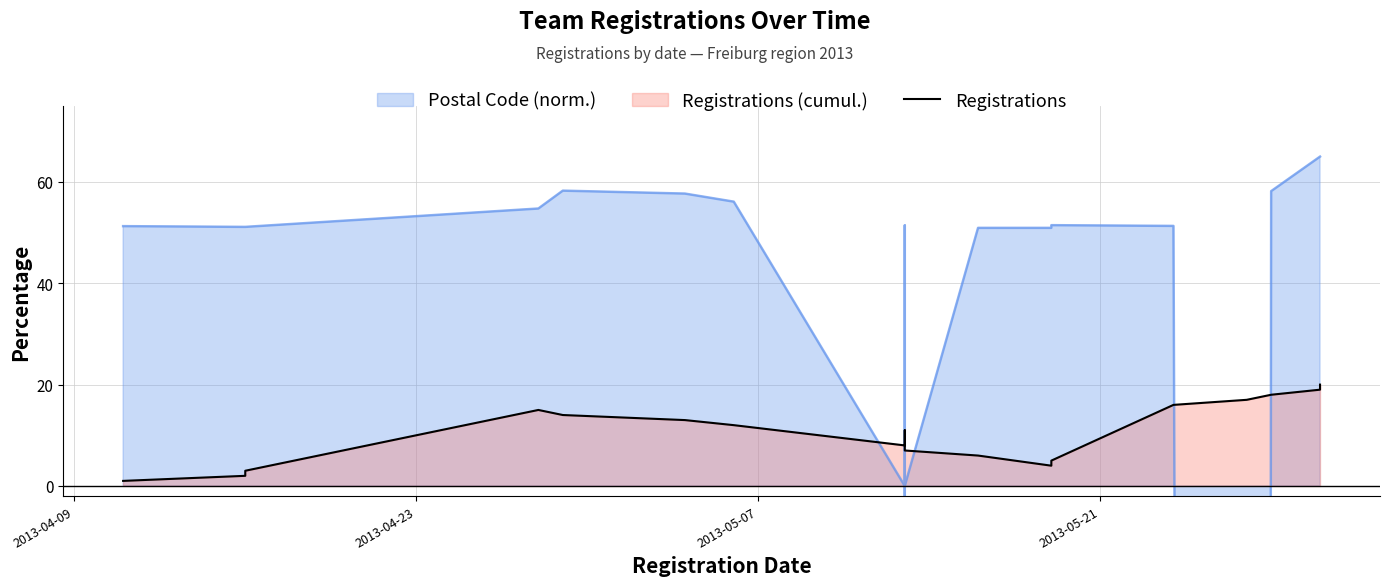

True or false: there are more than 2 points higher than both neighbors.

False